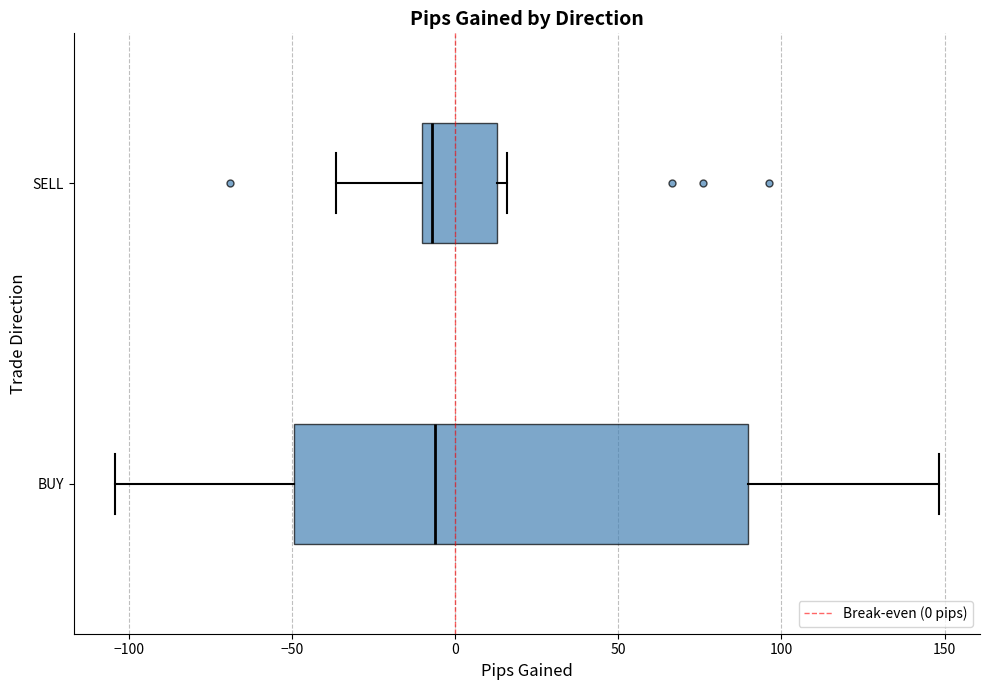

Reading bottom to top, transcribe this box plot: for each box, give where its median line is, the range the box spans, and where its two whiskers end, as read against the x-axis. The values are not printed on the chart, so give them approximately, as read against the axis.

BUY: median -5, box -50 to 90, whiskers -105 to 150
SELL: median -5, box -10 to 15, whiskers -35 to 15 (just right of the box's right edge)